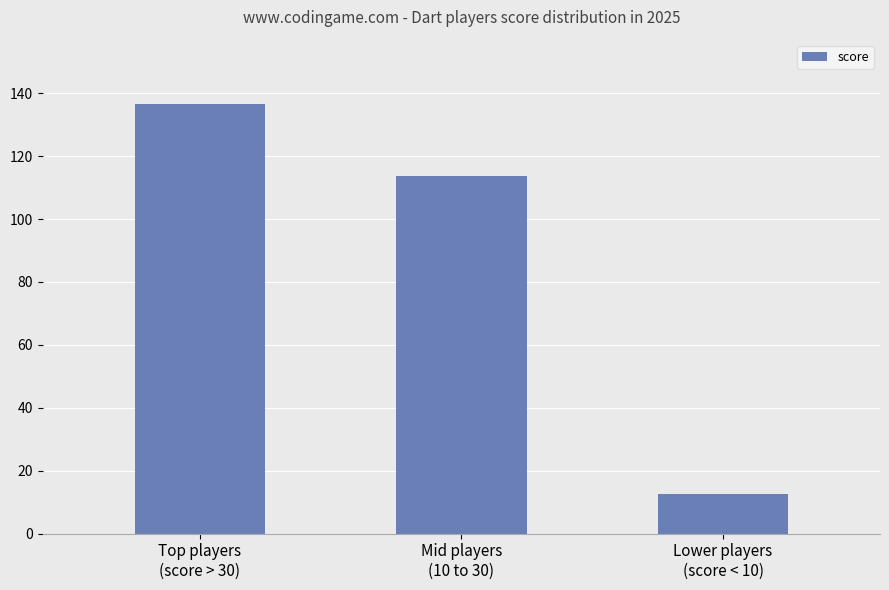

What is the value of the 1st bar from the left?

136.5